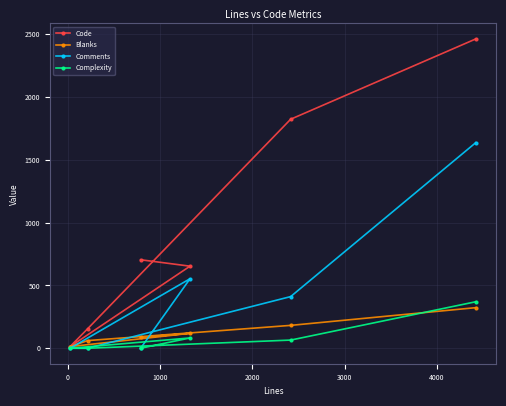

What is the greatest value displayed?

2461